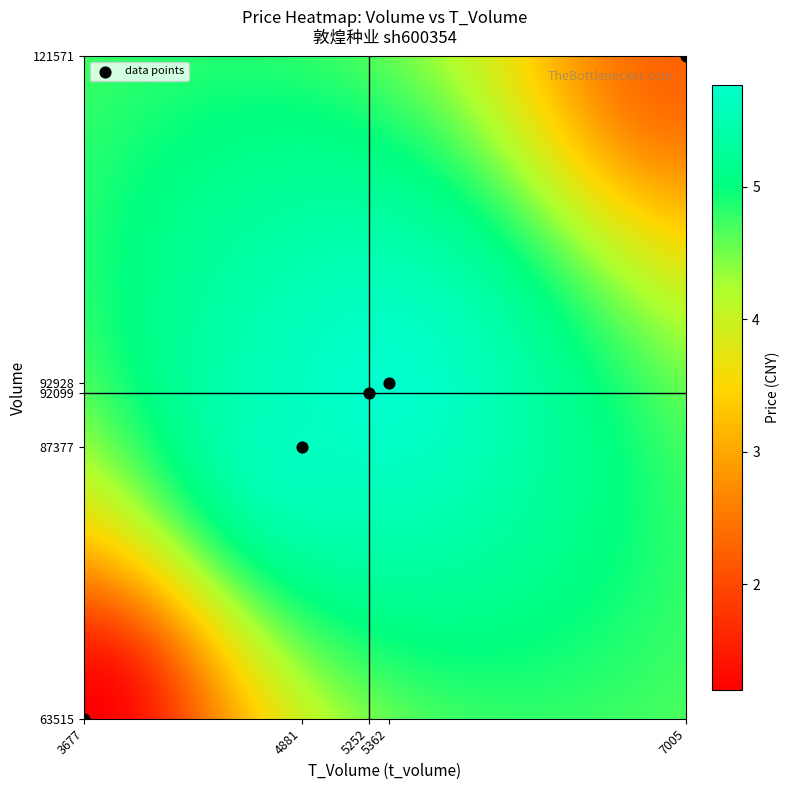

Count the number of points in this scatter plot.

5